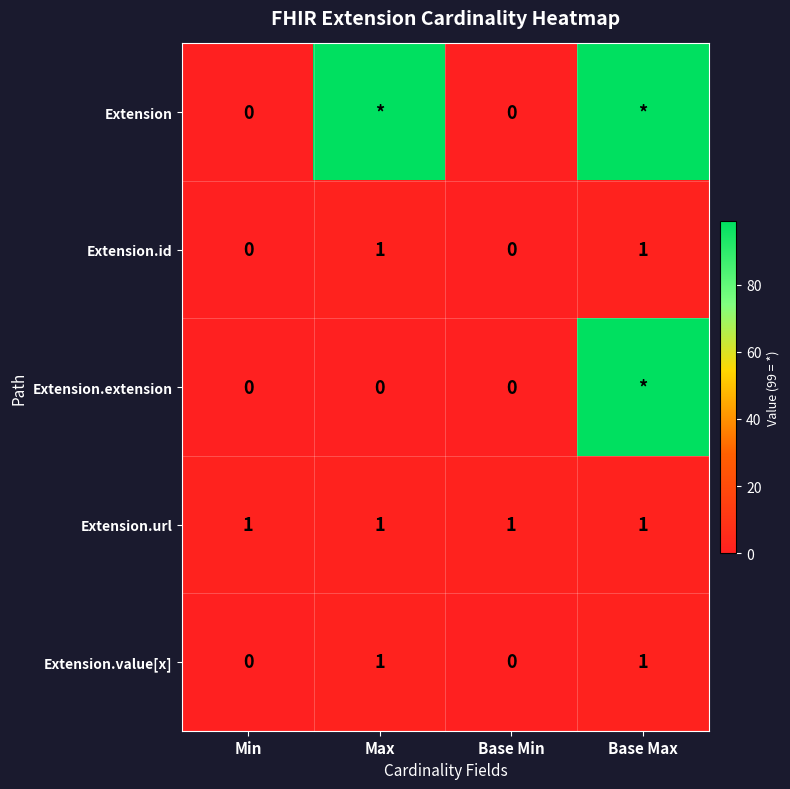

Is it true that Extension.id equals 1 at Base Max?

True